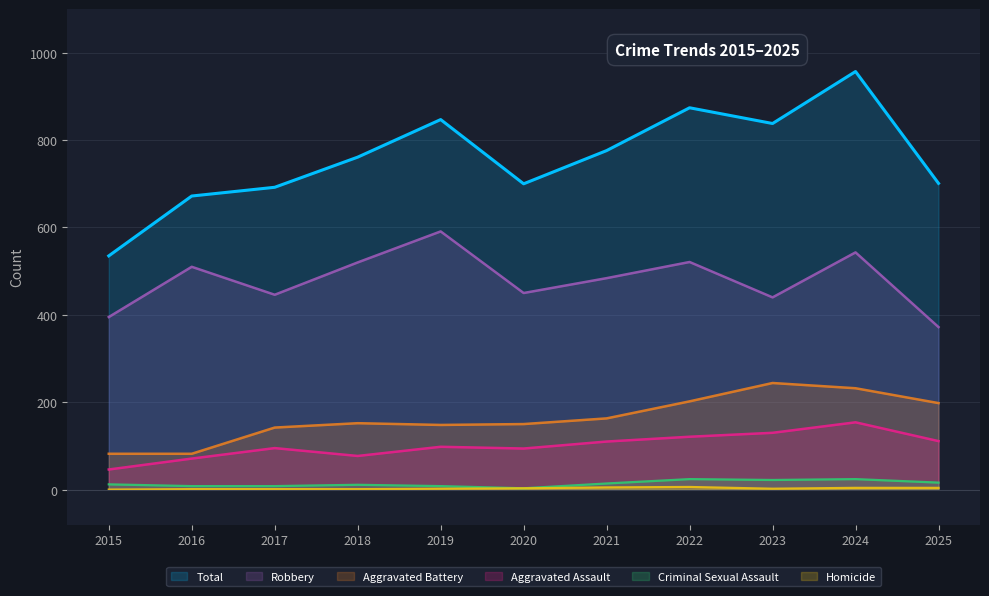

Reading right to left, list all the values displayed in this chart.

Aggravated Assault: 2025=111	2024=154	2023=130	2022=121	2021=110	2020=94	2019=98	2018=77	2017=95	2016=71	2015=46
Aggravated Battery: 2025=198	2024=232	2023=244	2022=202	2021=163	2020=150	2019=148	2018=152	2017=142	2016=82	2015=82
Criminal Sexual Assault: 2025=16	2024=24	2023=22	2022=24	2021=14	2020=3	2019=8	2018=11	2017=8	2016=8	2015=12
Homicide: 2025=4	2024=4	2023=2	2022=6	2021=5	2020=3	2019=2	2018=1	2017=1	2016=1	2015=0
Robbery: 2025=372	2024=543	2023=440	2022=521	2021=484	2020=450	2019=591	2018=520	2017=446	2016=510	2015=395
Total: 2025=701	2024=957	2023=838	2022=874	2021=776	2020=700	2019=847	2018=761	2017=692	2016=672	2015=535